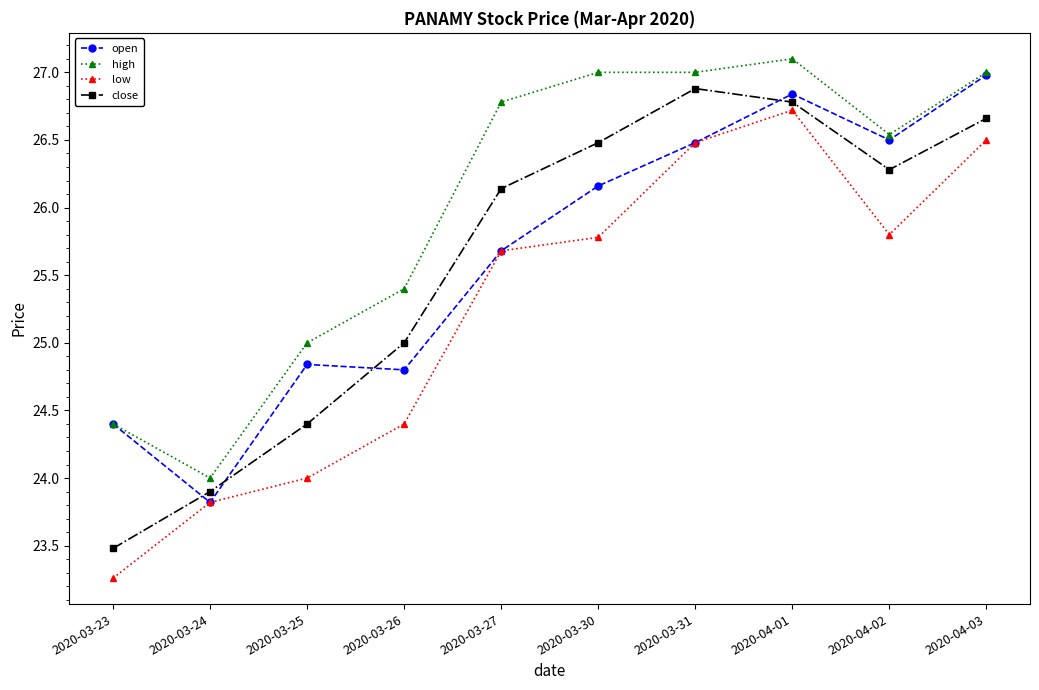

Where is the first local minimum for low?

2020-04-02